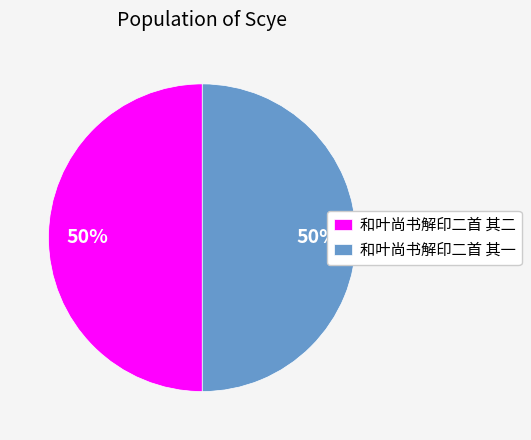

How many slices are in this pie chart?

2